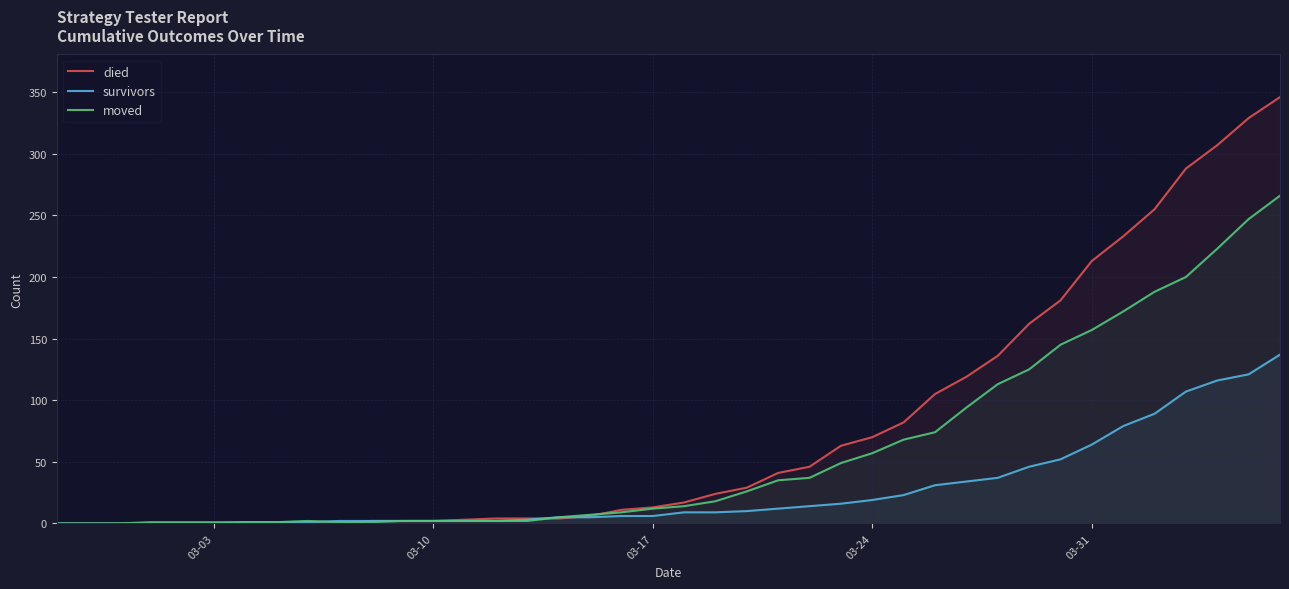

Is it true that died equals 29 at 03-24?

False